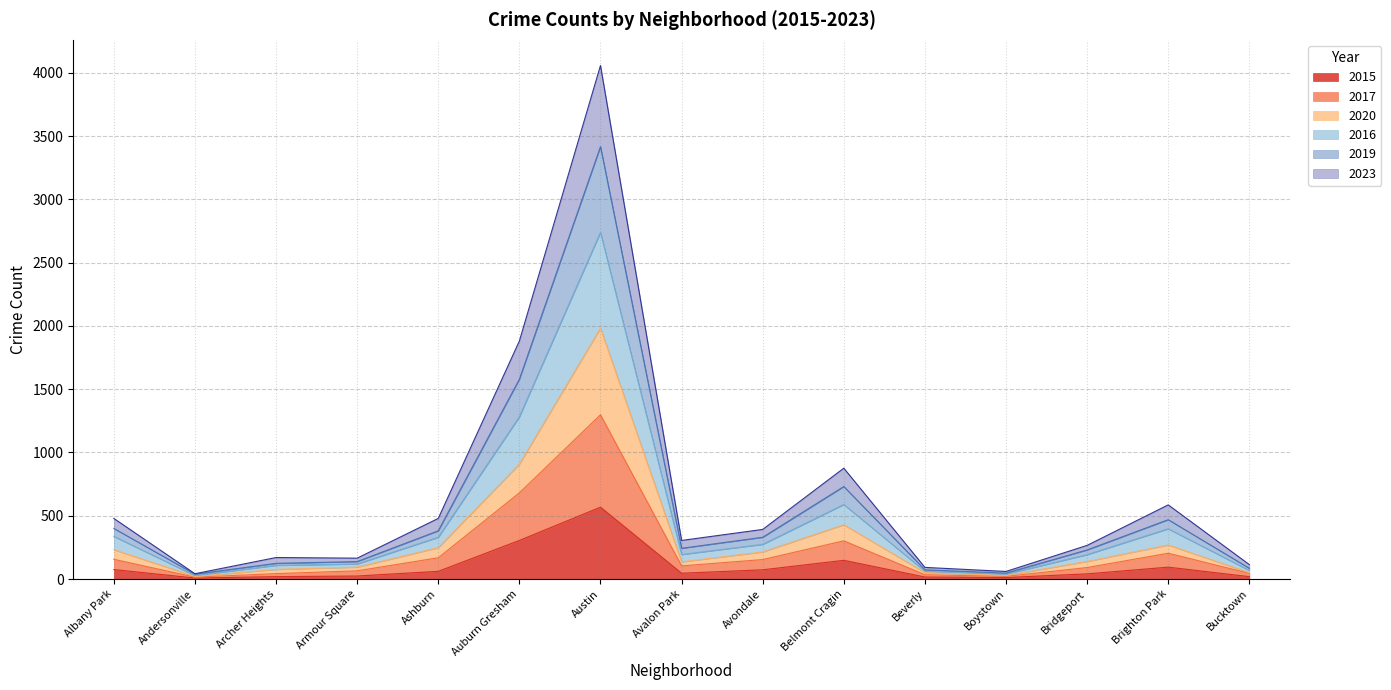

What is the total value across all series at Austin?

4058